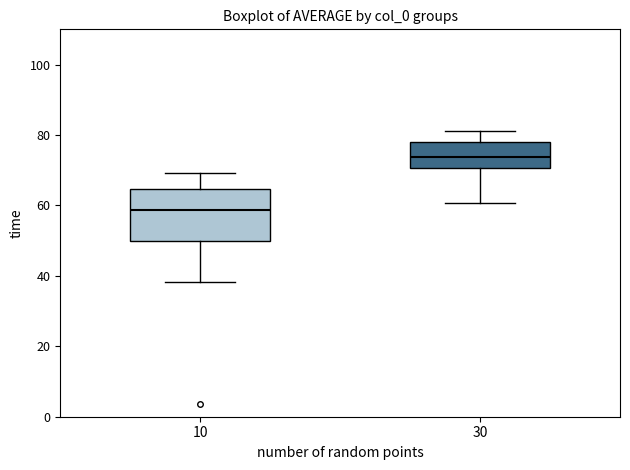

Where is the upper edge of the box at x = 10 on the y-axis? The values are not printed on the chart, so give them approximately, as read against the axis.

64